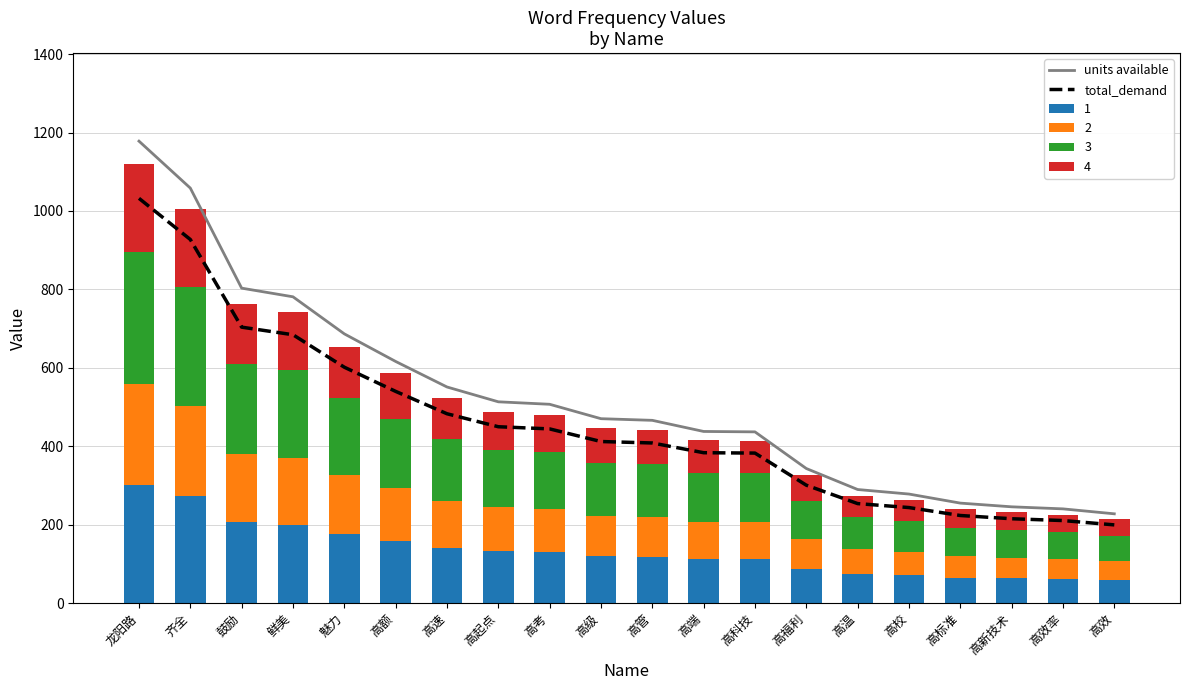

What is the difference between the total_demand values at 高管 and 高校?

164.7